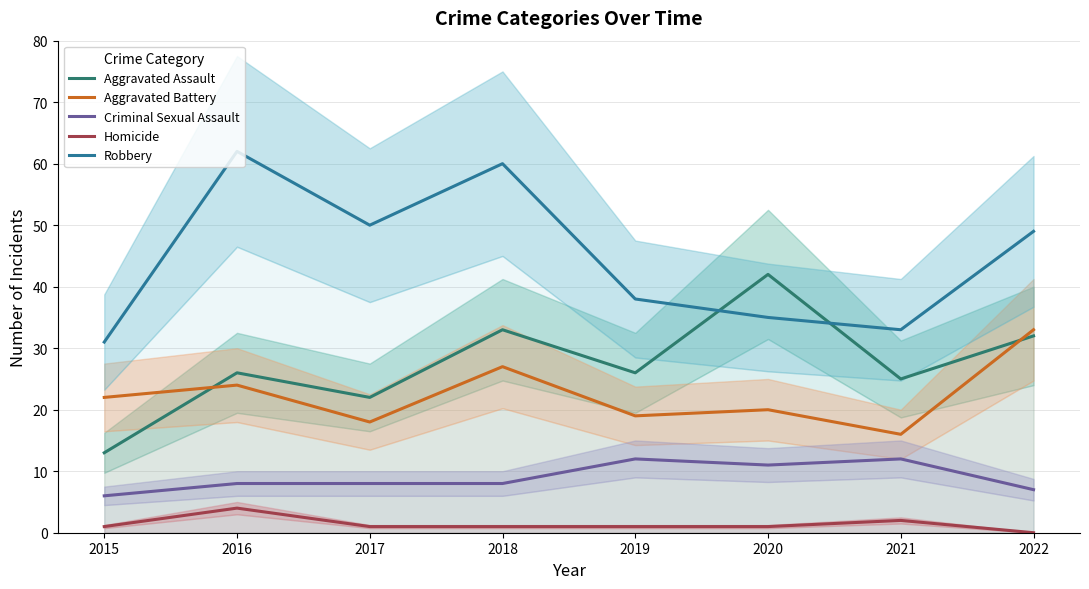

True or false: Robbery has more than 2 points higher than both neighbors.

False